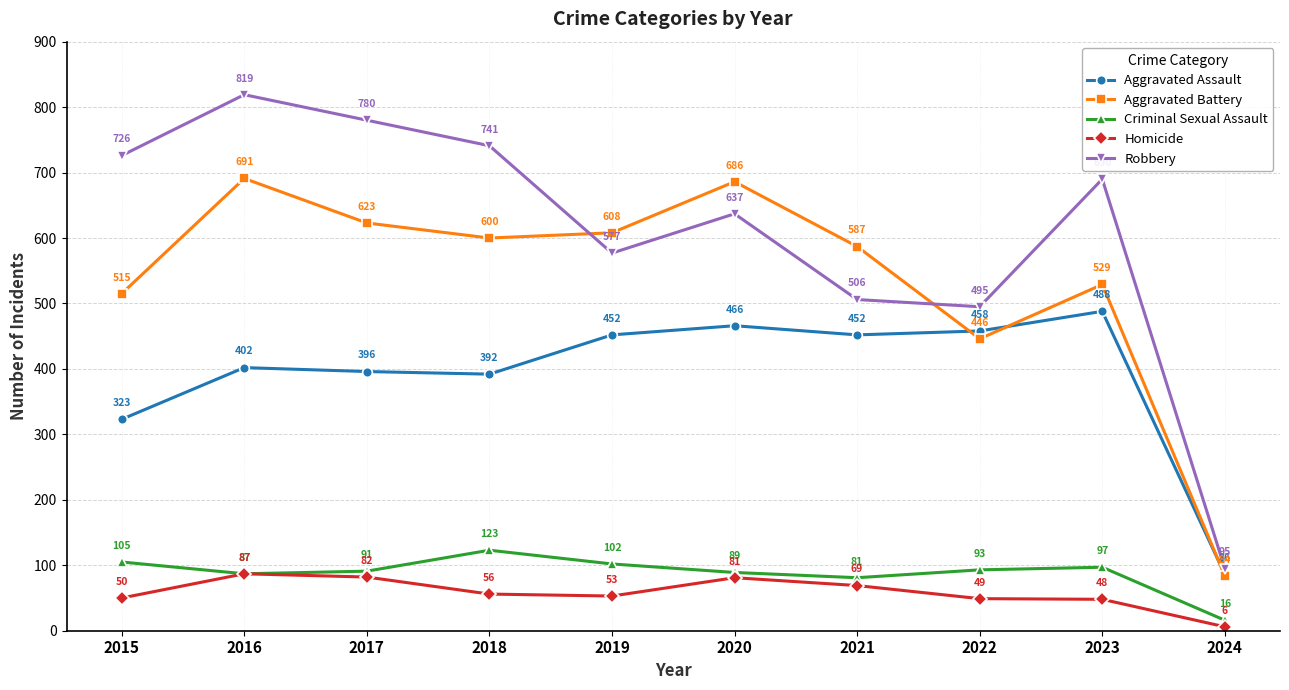

How many values in the Homicide series are below 56?

5